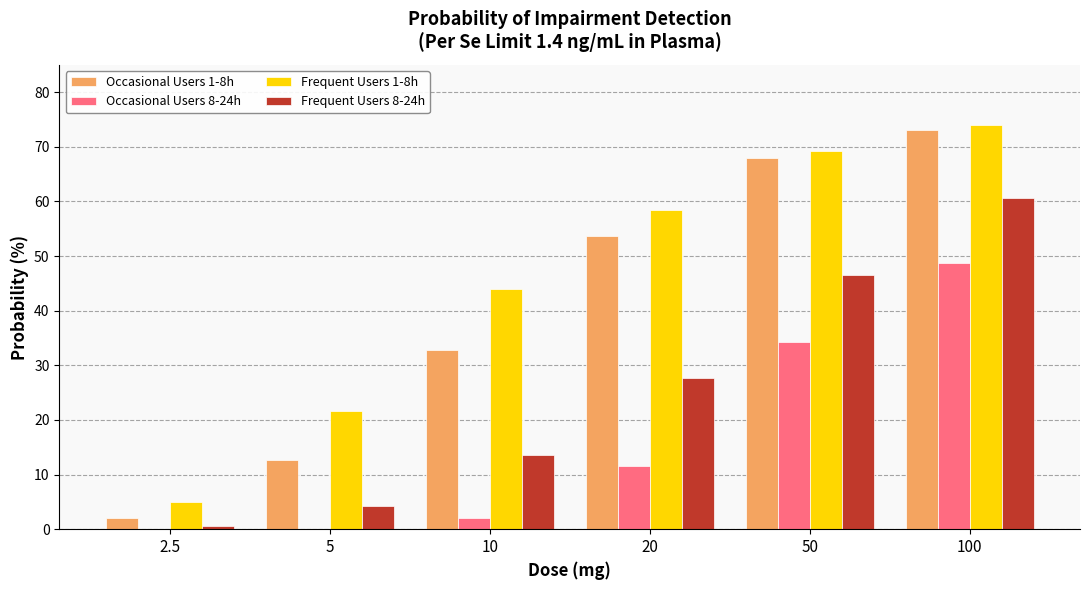

What are all the series names shown in the legend?

Occasional Users 1-8h, Occasional Users 8-24h, Frequent Users 1-8h, Frequent Users 8-24h